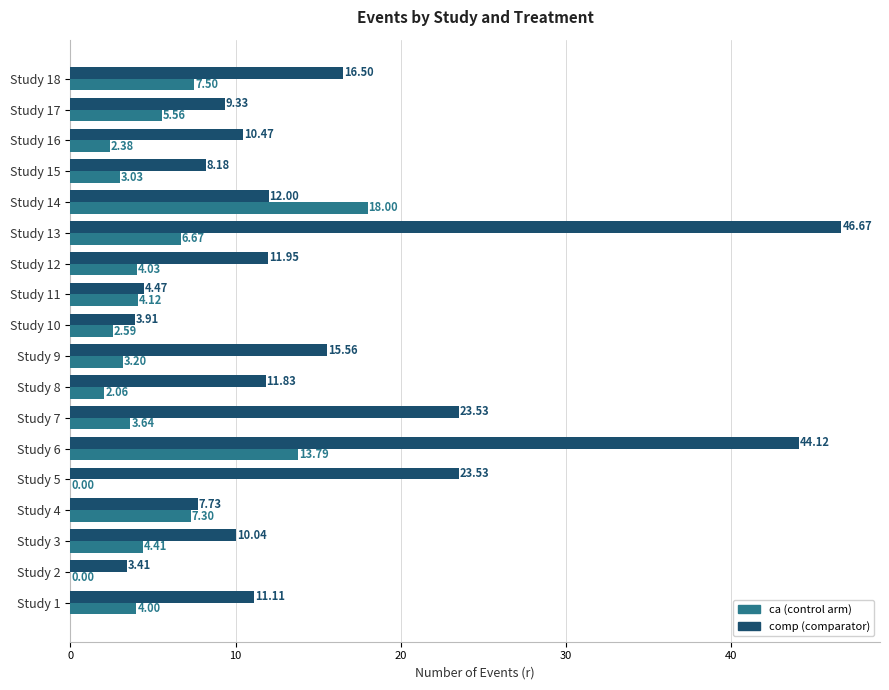

How many distinct data groups are displayed?

2